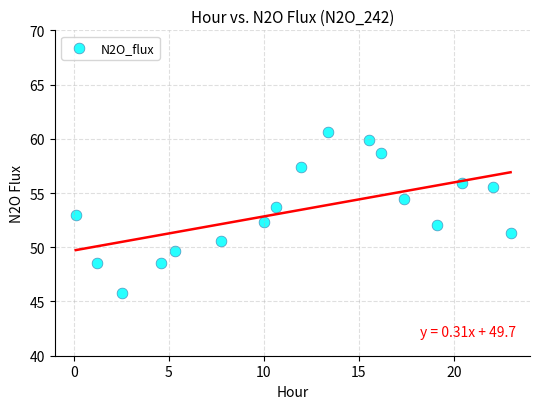

What is the range of X values (max minus min)?

22.9